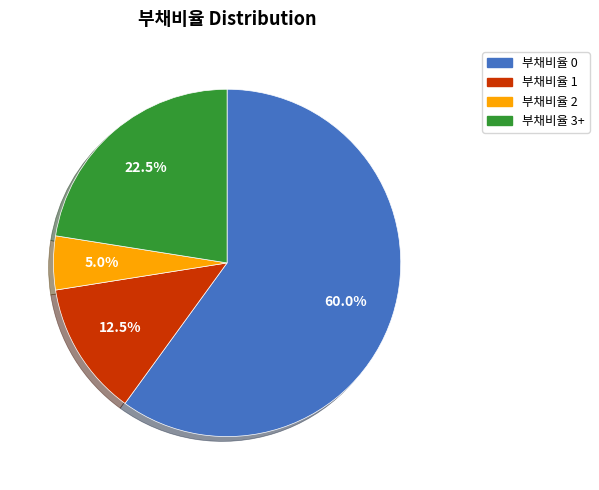

Rank the categories by value from lowest to highest.

부채비율 2, 부채비율 1, 부채비율 3+, 부채비율 0